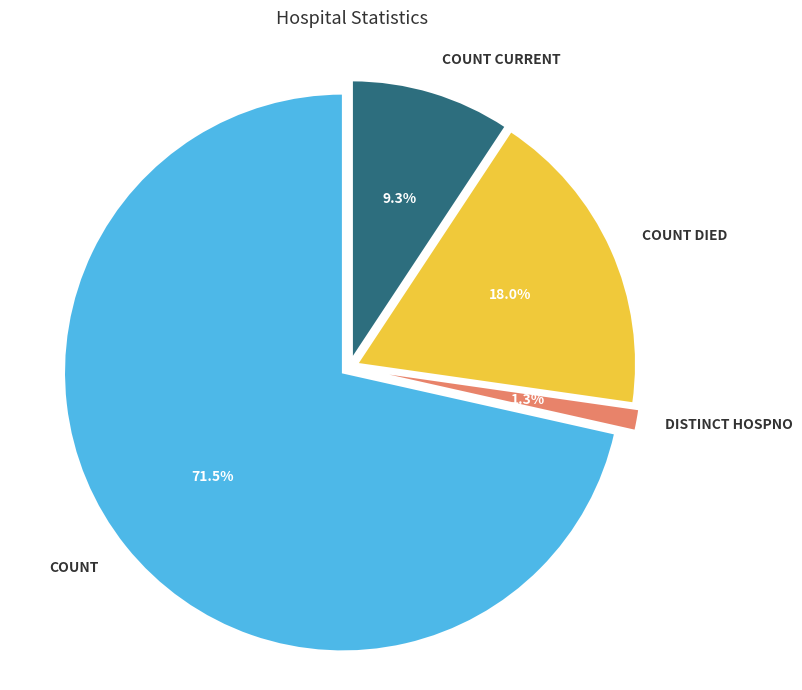

Is there a majority slice in this chart?

Yes